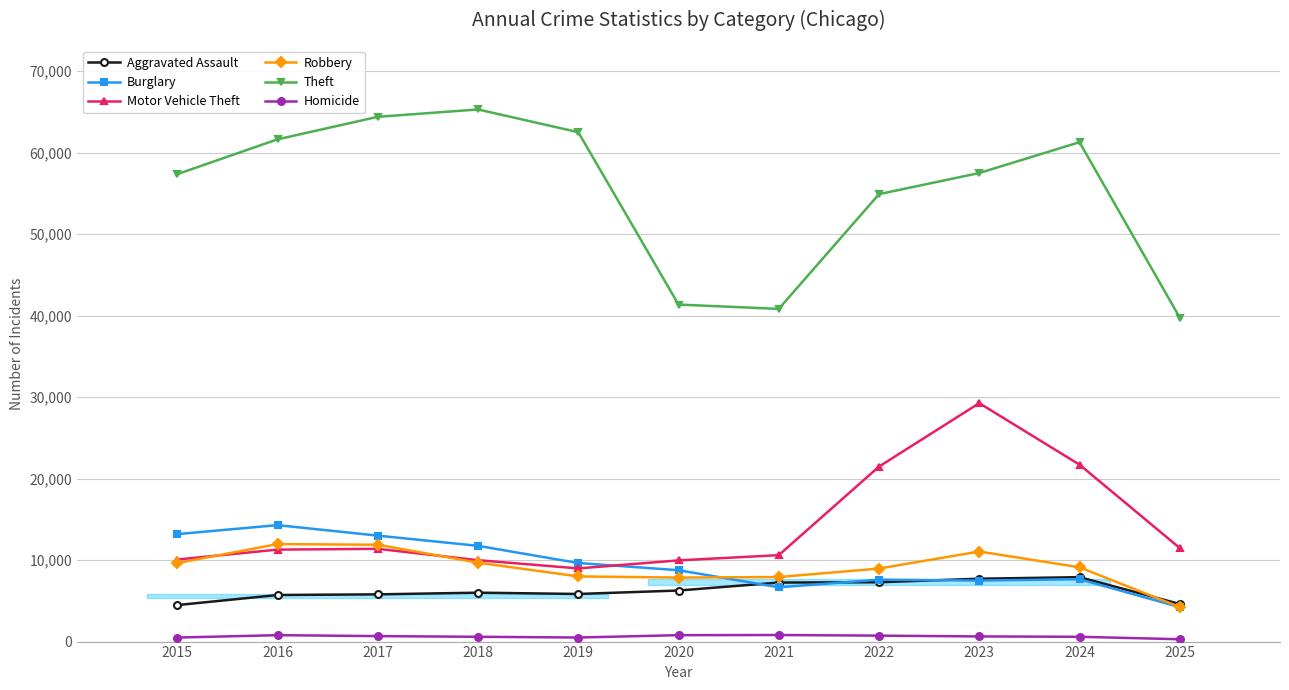

List the series in order of their peak value, lowest first.

Homicide, Aggravated Assault, Robbery, Burglary, Motor Vehicle Theft, Theft